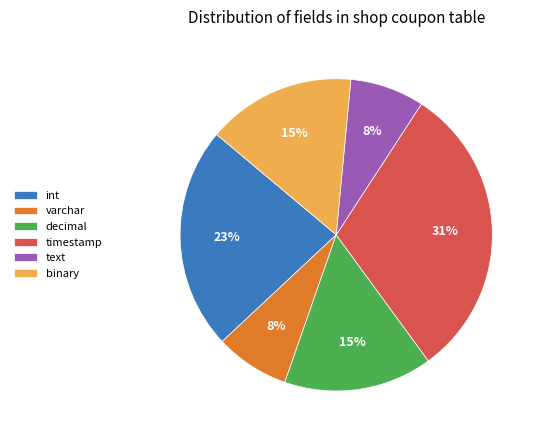

Which slice is the largest?

timestamp